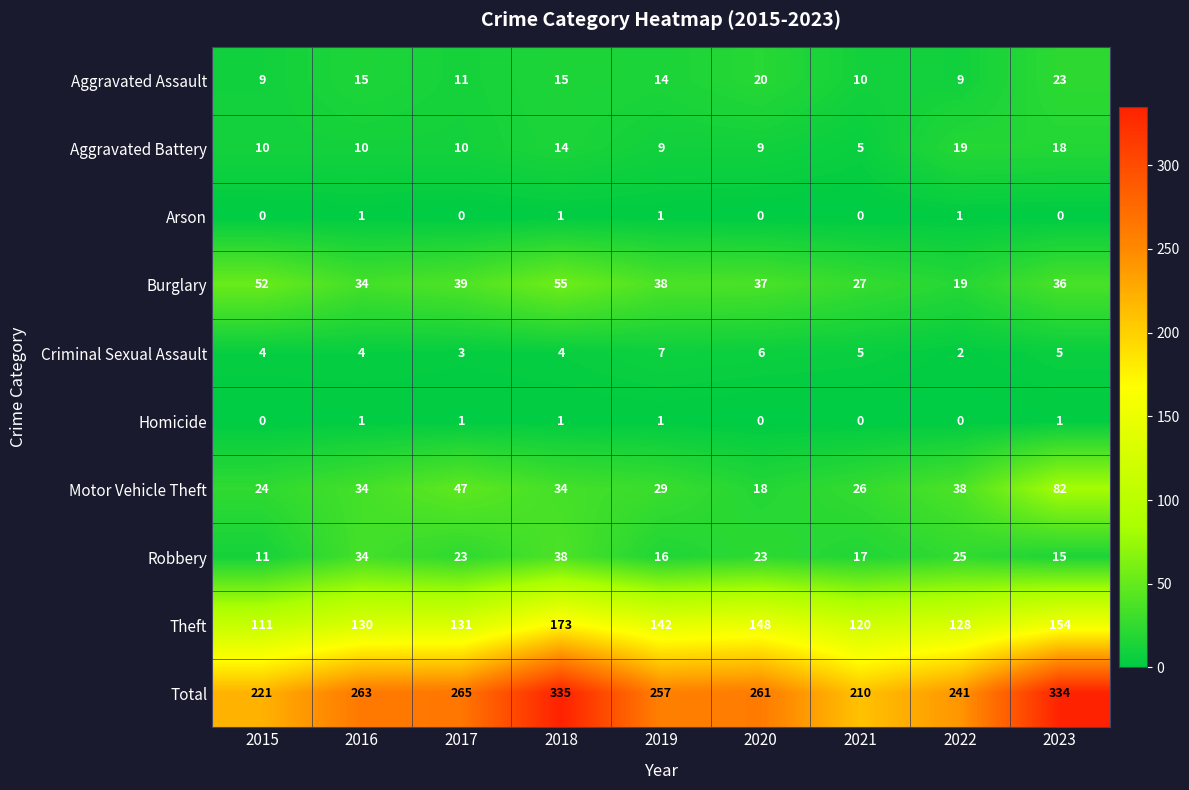

Which series has the widest spread of values?

Total